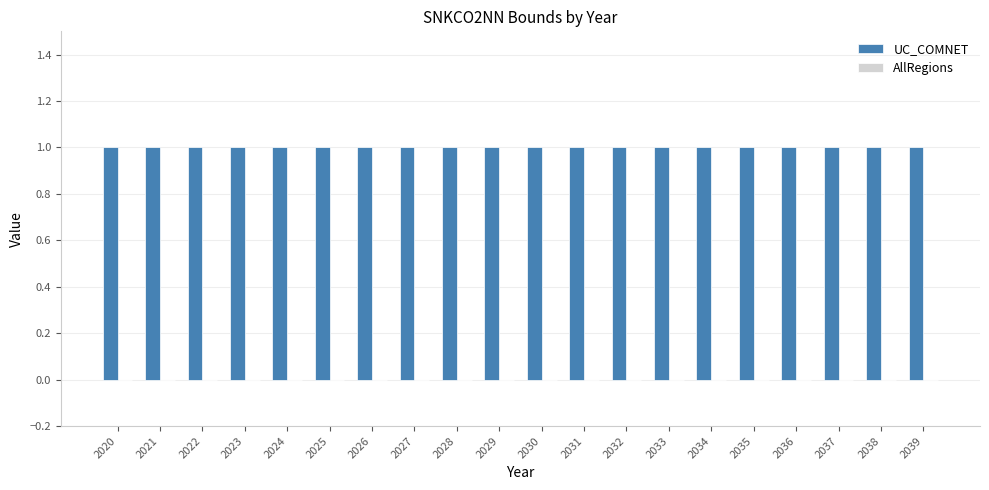

The UC_COMNET series shows 1 at 2021. True or false?

True